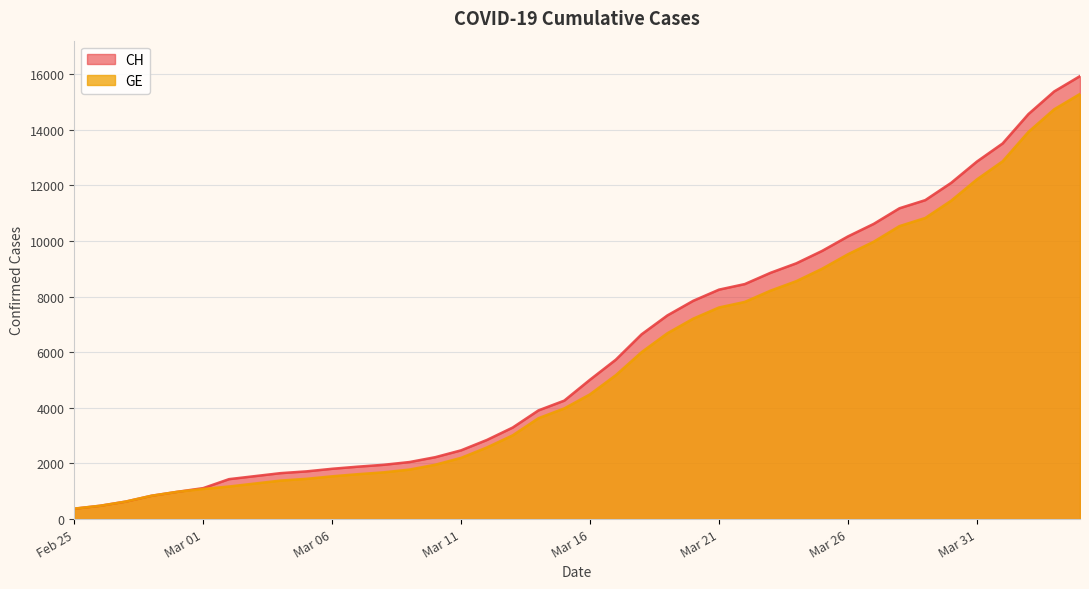

What is the difference between the maximum and minimum values in the GE series?

14909